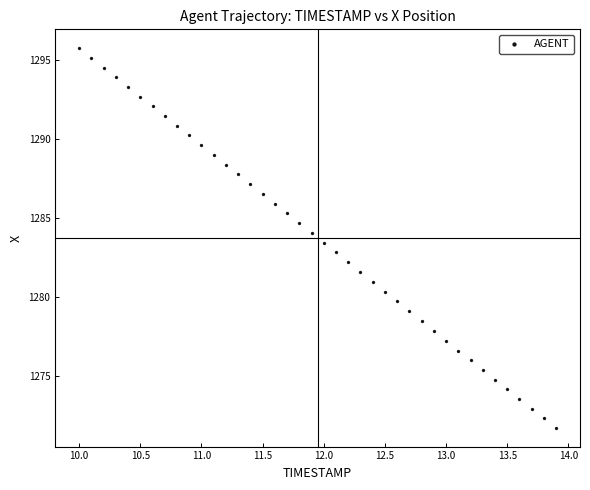

What is the range of X values (max minus min)?

3.9